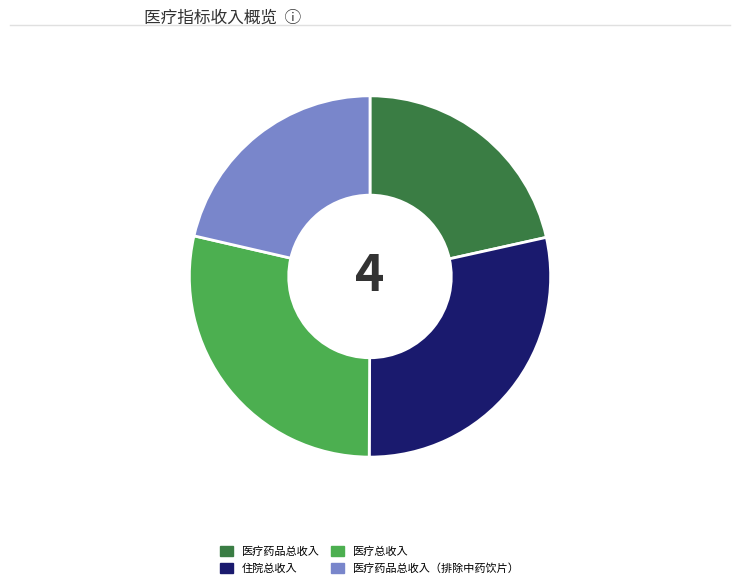

True or false: 医疗总收入 accounts for 29% of the total.

True